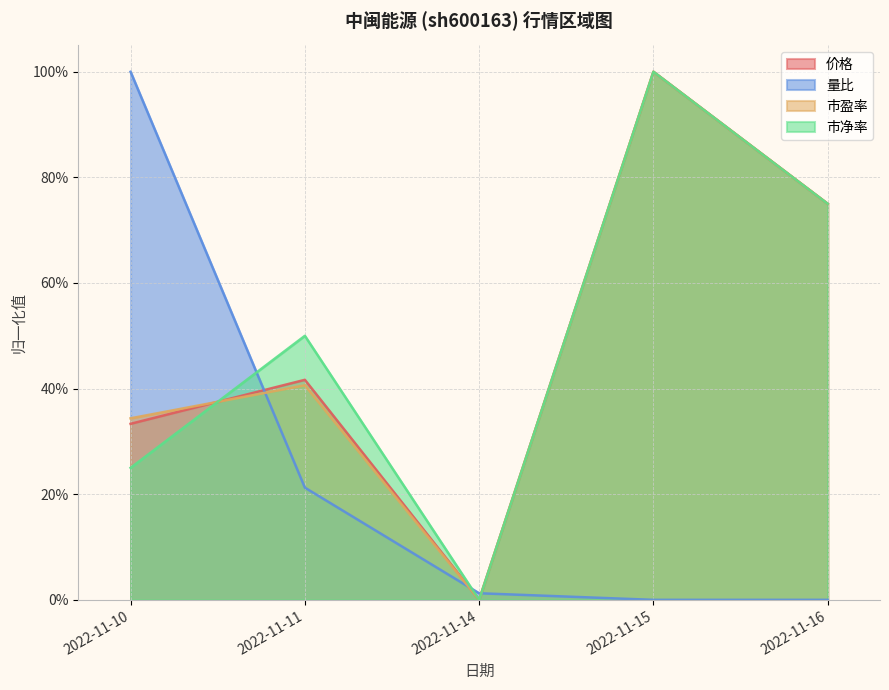

Between 2022-11-10 and 2022-11-14, which series saw the biggest shift?

量比